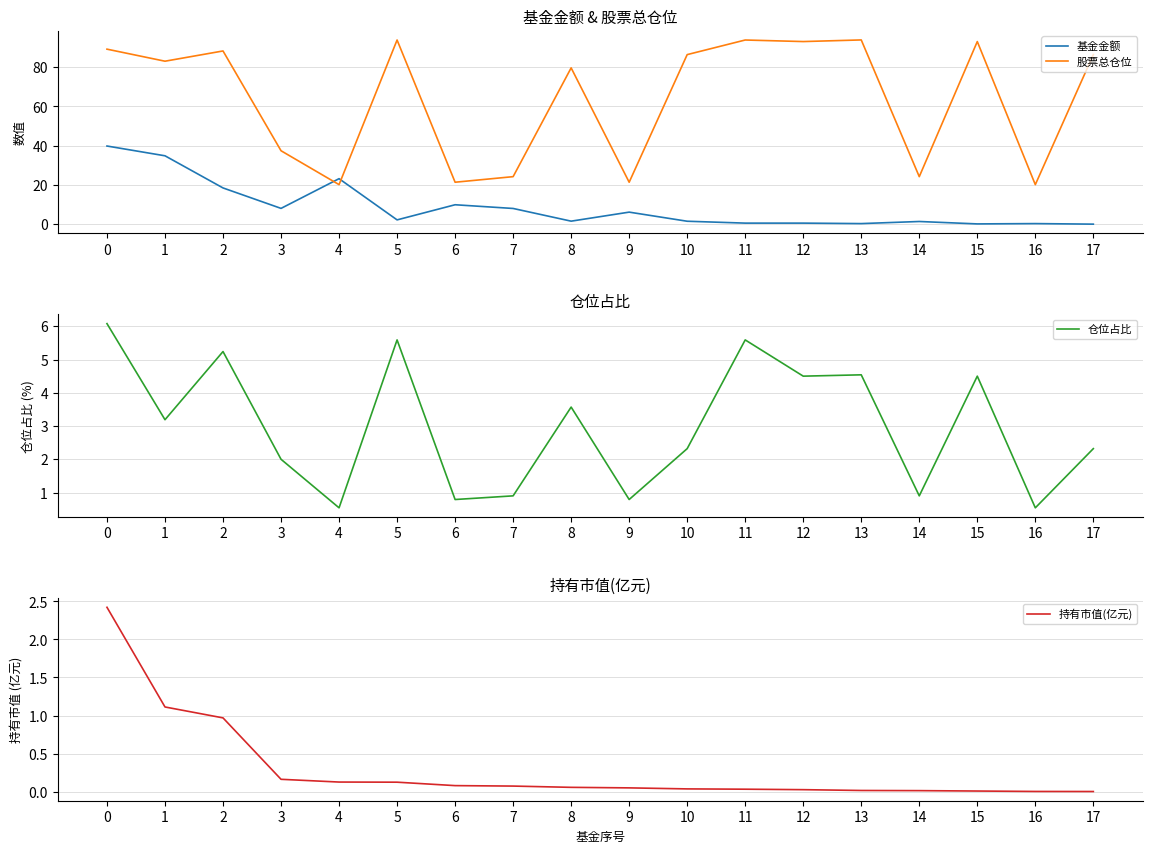

Read the 股票总仓位 value at 1.

83.1